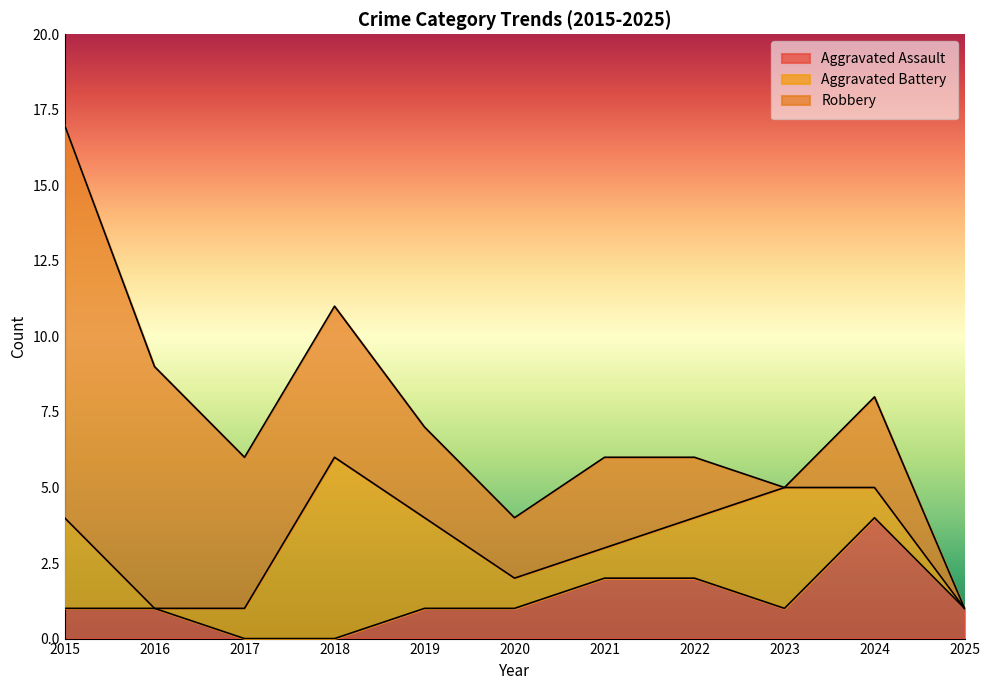

True or false: Aggravated Assault and Aggravated Battery cross at least once.

True